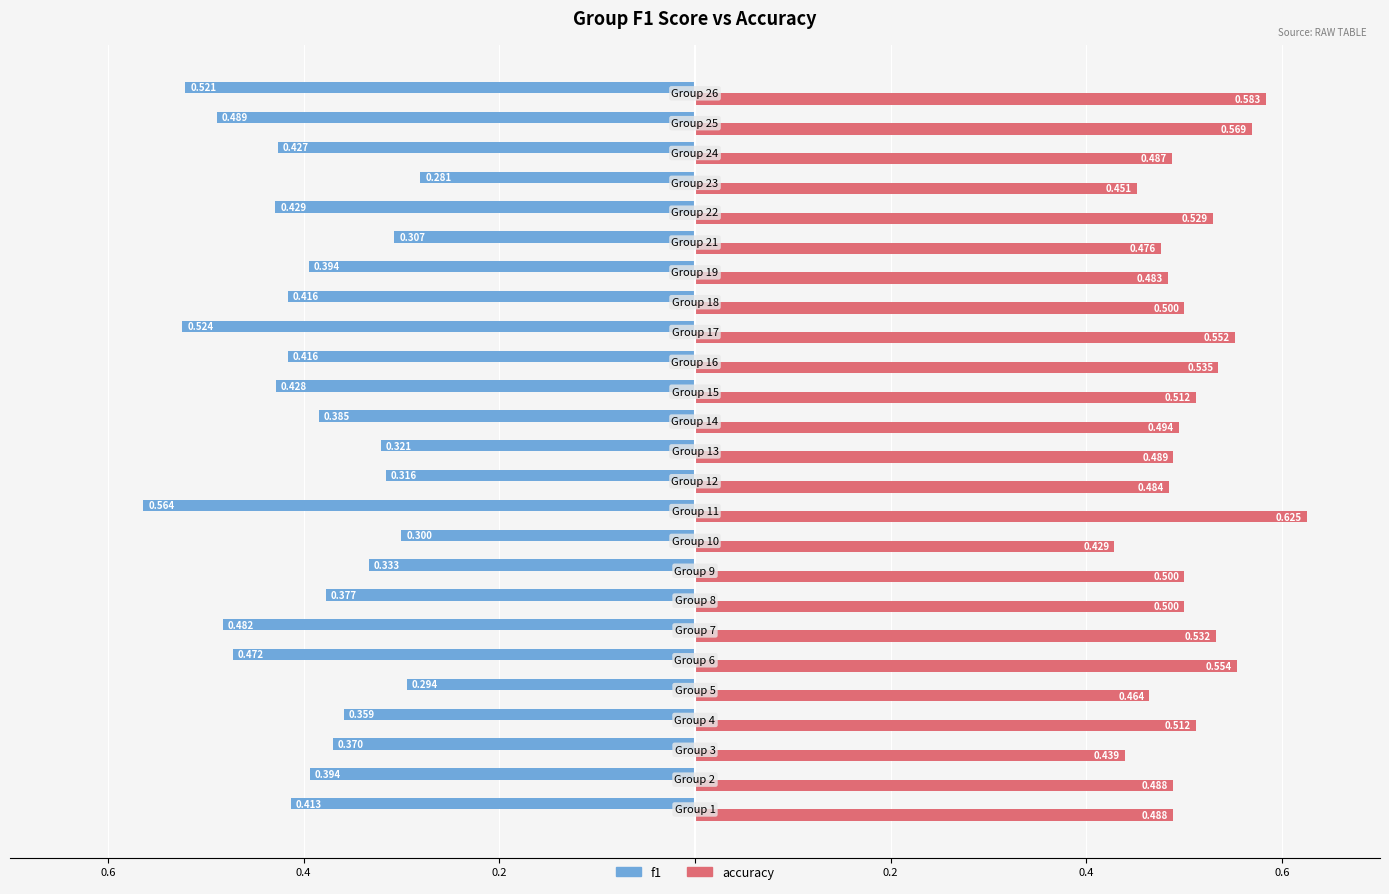

Reading left to right, list all the values displayed in this chart.

f1: -0.4	-0.4	-0.4	-0.4	-0.3	-0.5	-0.5	-0.4	-0.3	-0.3	-0.6	-0.3	-0.3	-0.4	-0.4	-0.4	-0.5	-0.4	-0.4	-0.3	-0.4	-0.3	-0.4	-0.5	-0.5
accuracy: 0.5	0.5	0.4	0.5	0.5	0.6	0.5	0.5	0.5	0.4	0.6	0.5	0.5	0.5	0.5	0.5	0.6	0.5	0.5	0.5	0.5	0.5	0.5	0.6	0.6